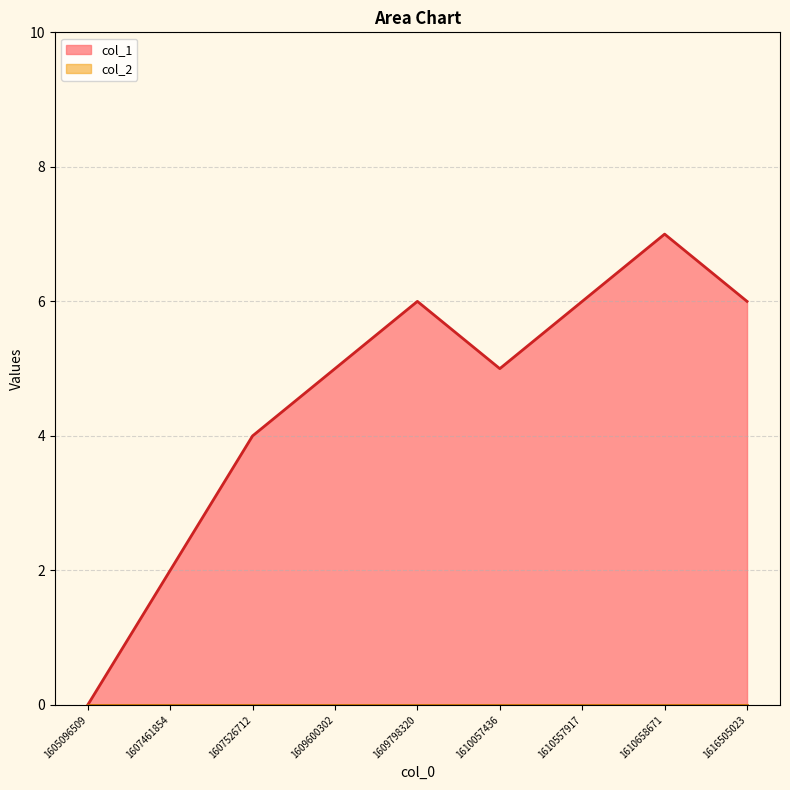

How many interior local peaks (higher than both neighbors) does the data have?

2